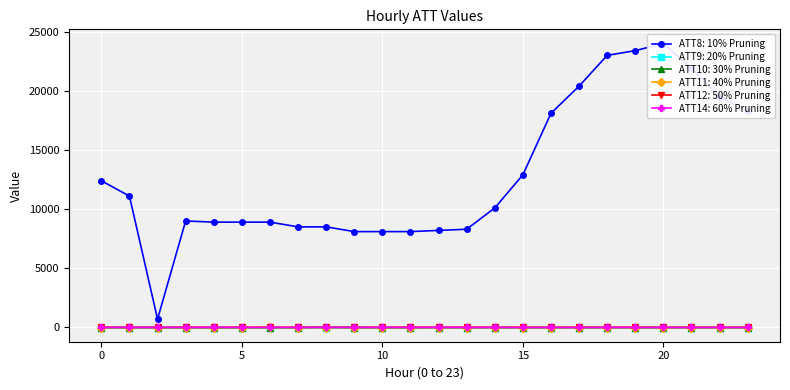

True or false: ATT12: 50% Pruning has more than 1 points higher than both neighbors.

True